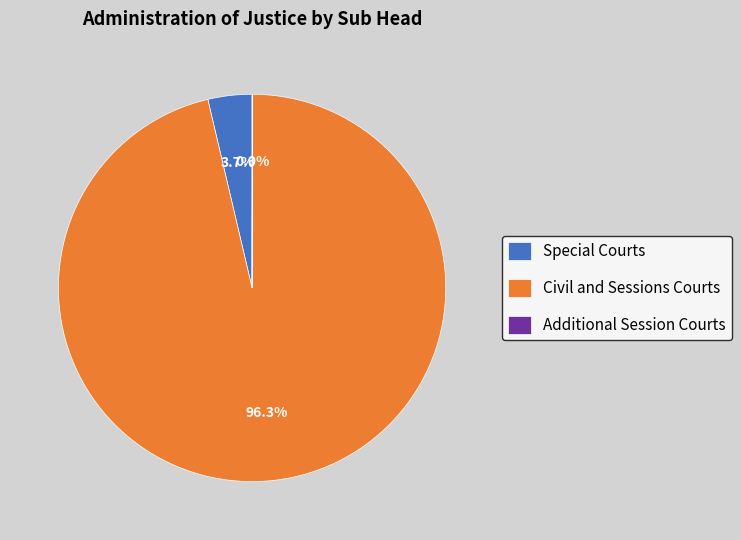

Do Special Courts and Civil and Sessions Courts together represent more than half of the pie?

Yes